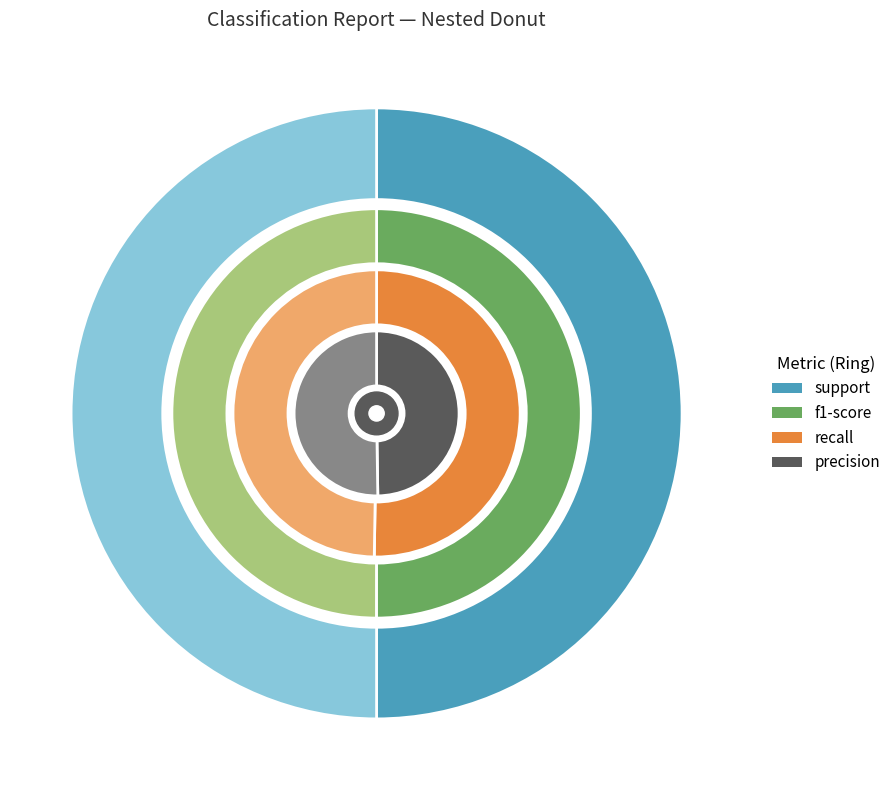

What is the total percentage of 0 and 1?

100.0%